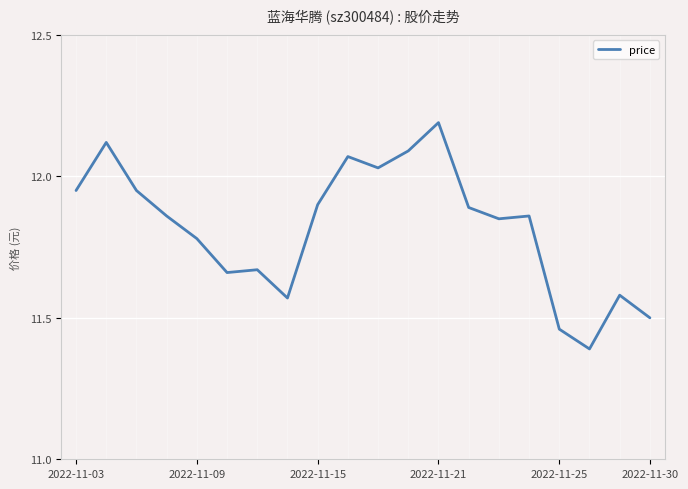

What is the greatest value displayed?

12.2